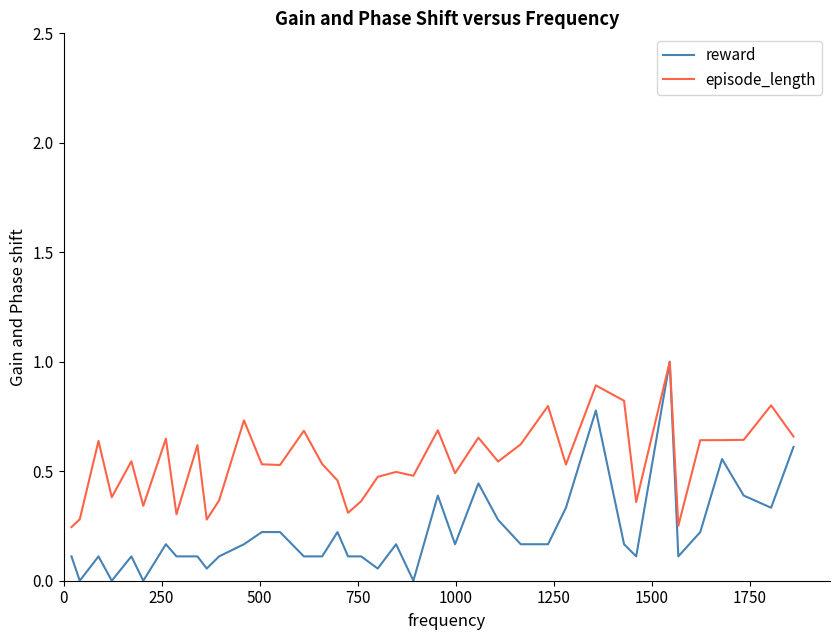

What is the difference between the maximum and minimum values in the reward series?

1.0